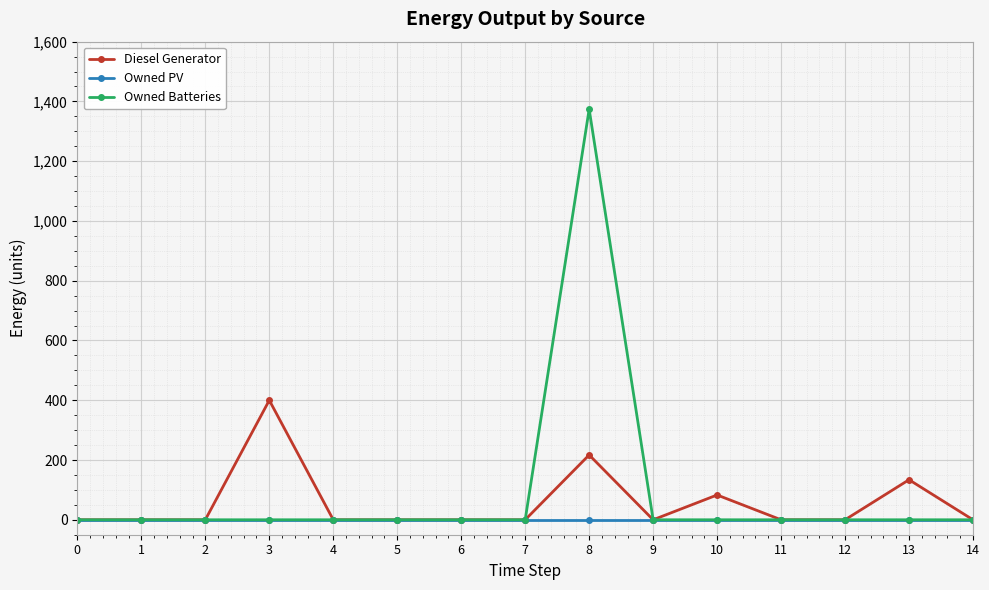

Which series has the largest total across all categories?

Owned Batteries